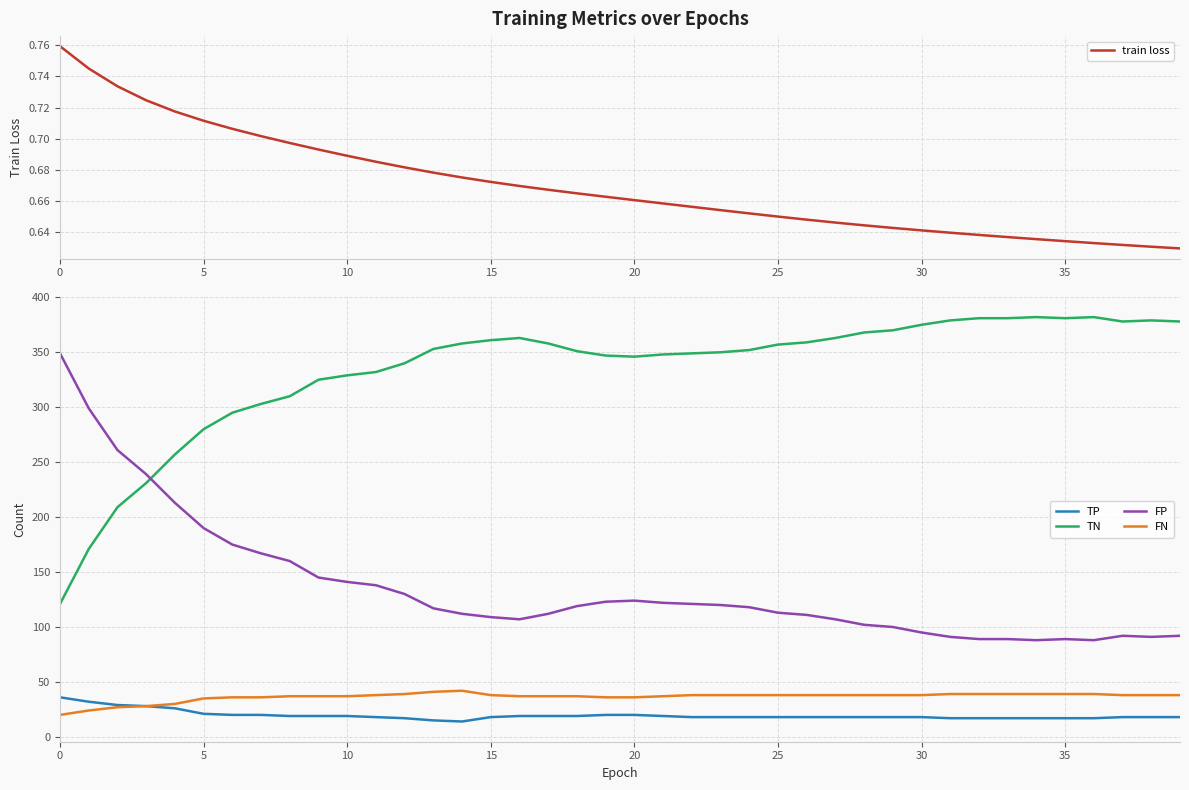

What is the label of the 28th point from the right?

12